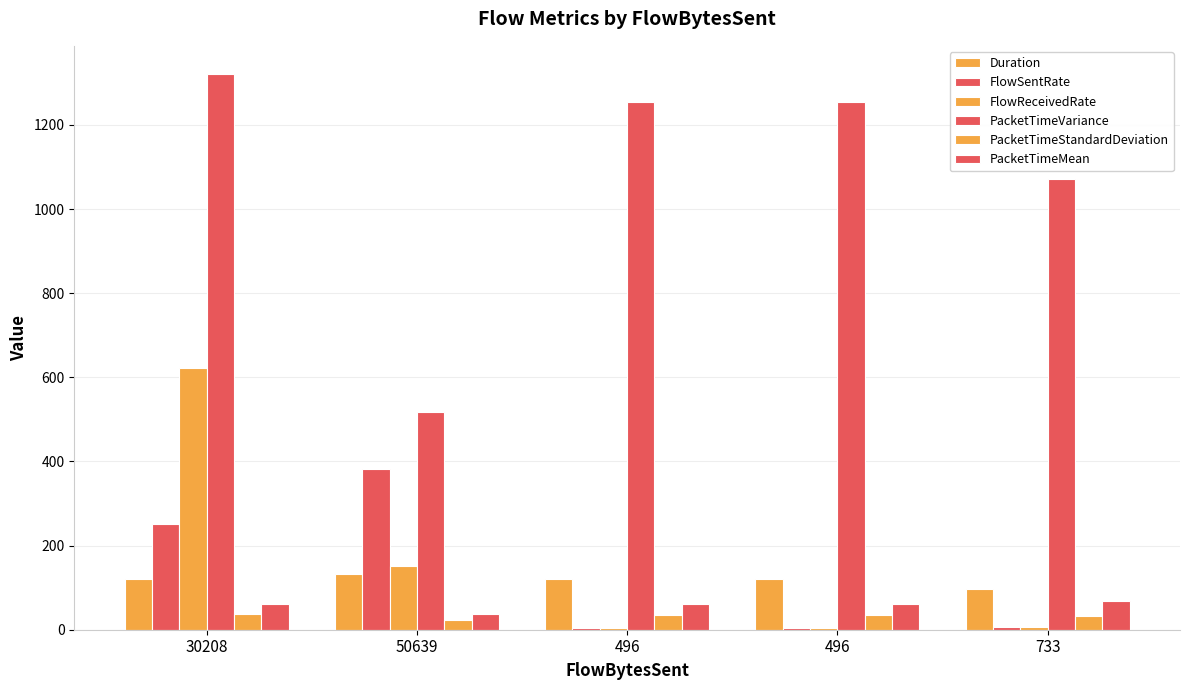

How many groups of bars are there?

5